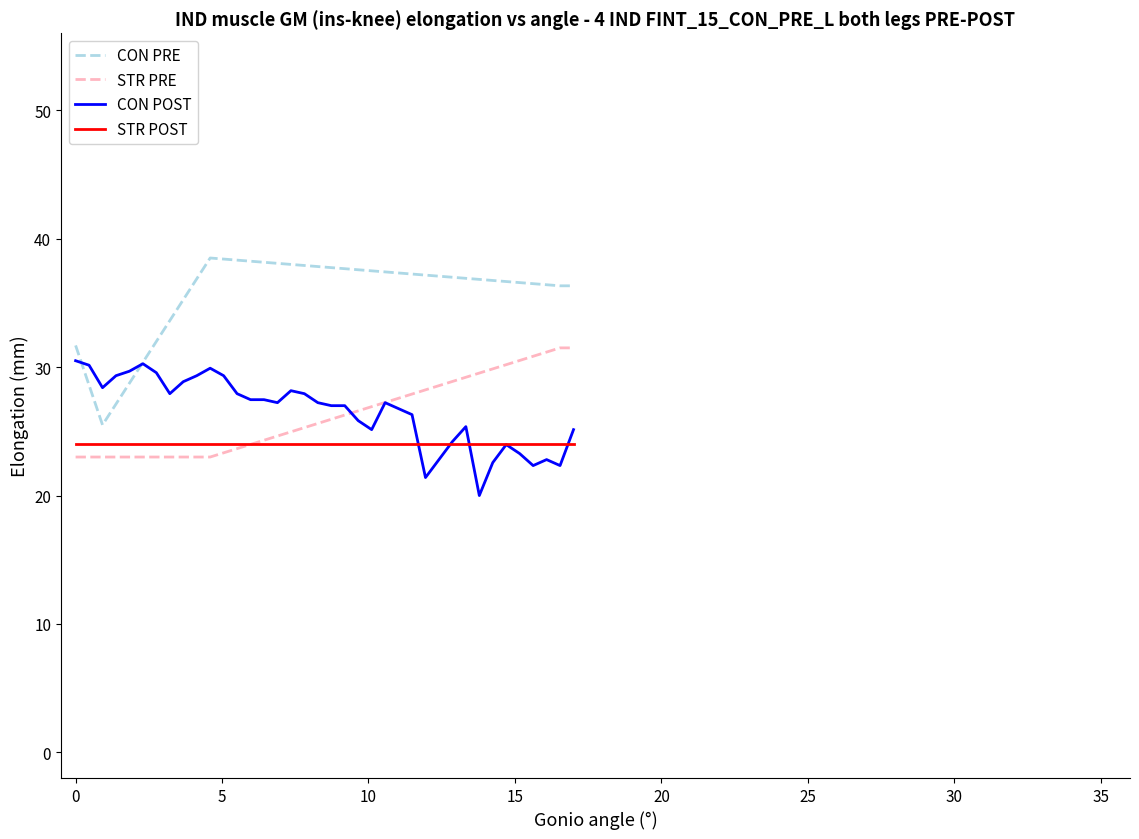

What is the greatest value displayed?

38.5